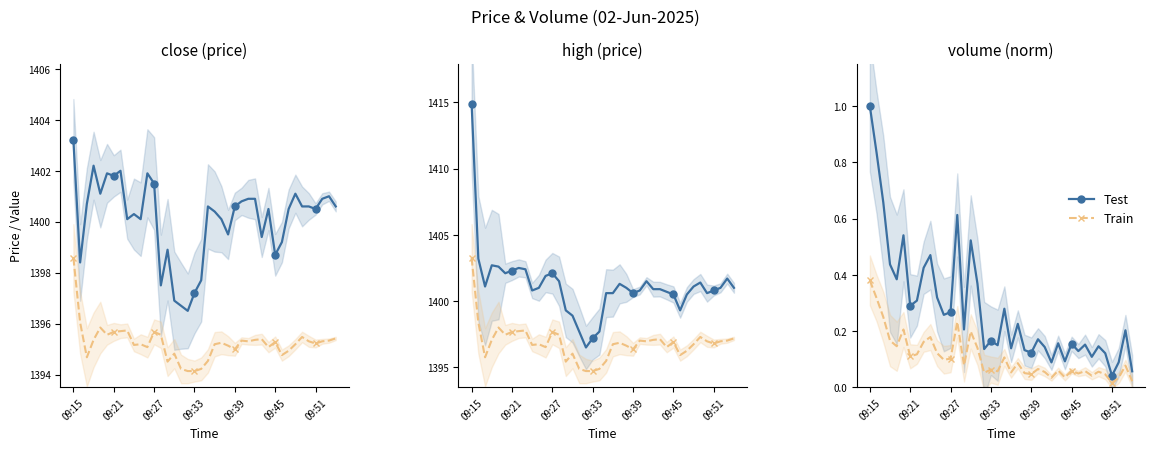

Which series has the largest range (max minus min)?

Test